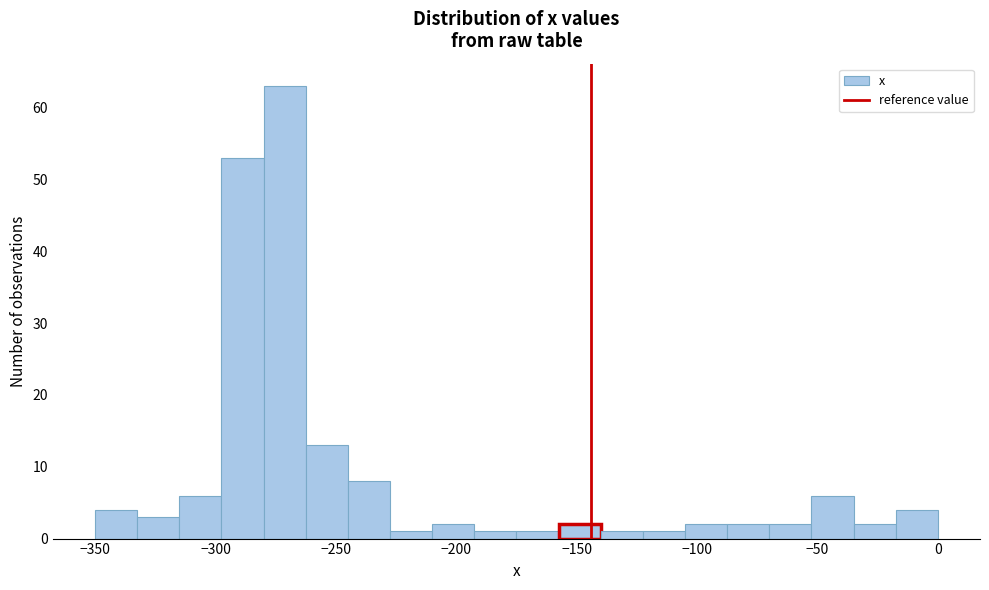

Around what value on the x-axis is the tallest bar? Give the approximate position of its centre, as read against the axis.

-270